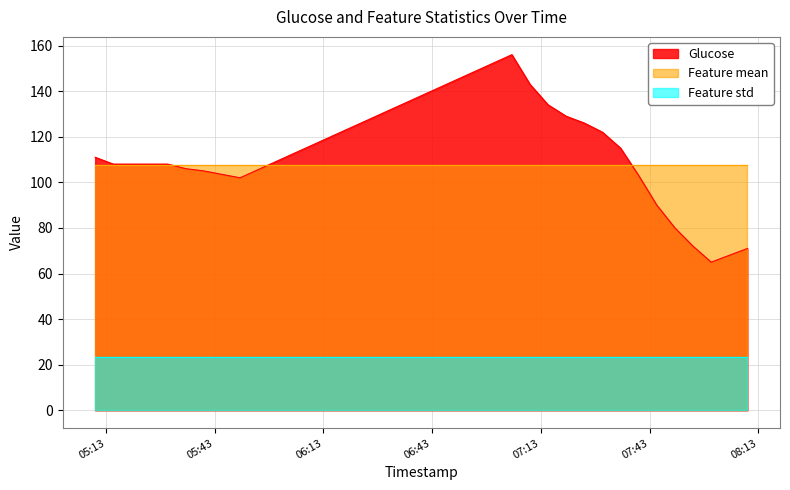

Reading left to right, extract all data points from this chart.

Glucose: 111.0	108.0	108.0	108.0	108.0	106.0	105.0	102.0	156.0	143.0	134.0	129.0	126.0	122.0	115.0	103.0	90.0	80.0	72.0	65.0	71.0
Feature mean: 107.7	107.7	107.7	107.7	107.7	107.7	107.7	107.7	107.7	107.7	107.7	107.7	107.7	107.7	107.7	107.7	107.7	107.7	107.7	107.7	107.7
Feature std: 23.4	23.4	23.4	23.4	23.4	23.4	23.4	23.4	23.4	23.4	23.4	23.4	23.4	23.4	23.4	23.4	23.4	23.4	23.4	23.4	23.4